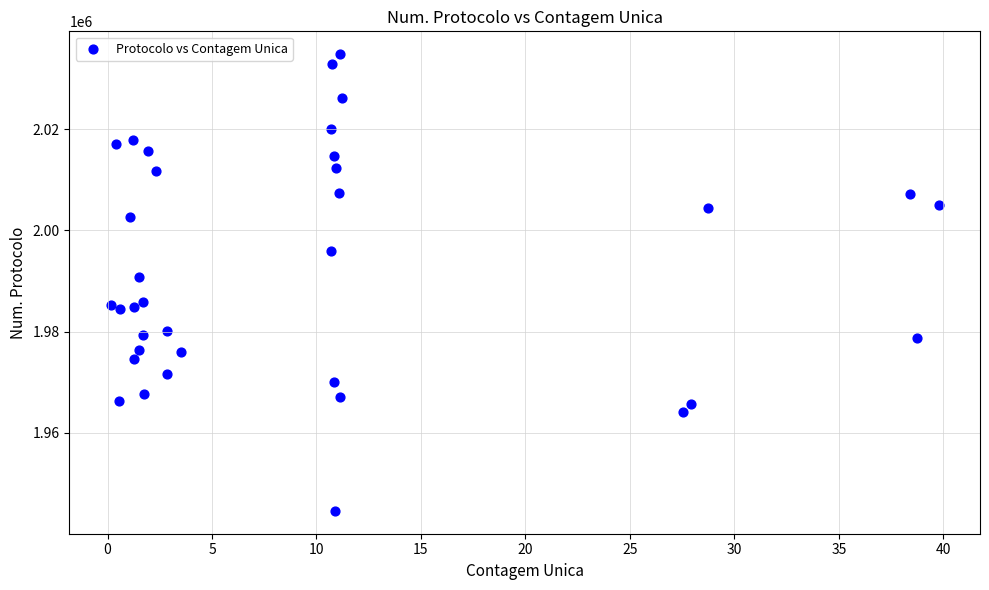

What Y value in the scatter plot is closest to 1989701?

1990759